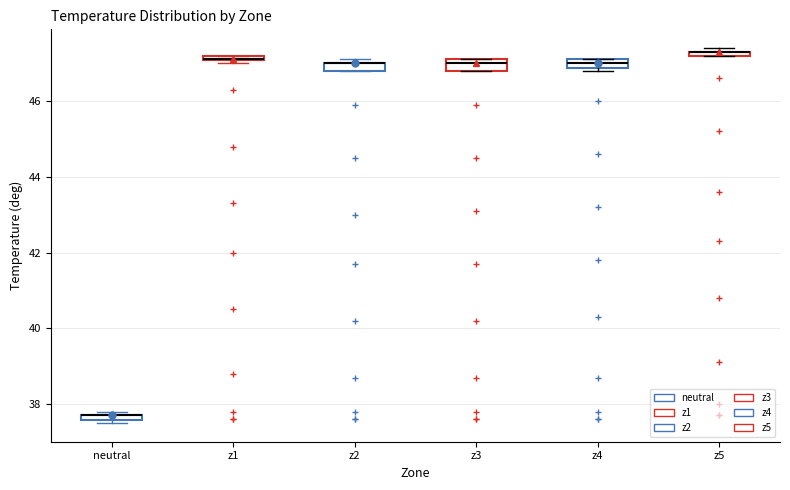

Where is the upper edge of the box for z5 on the y-axis? The values are not printed on the chart, so give them approximately, as read against the axis.

47.4